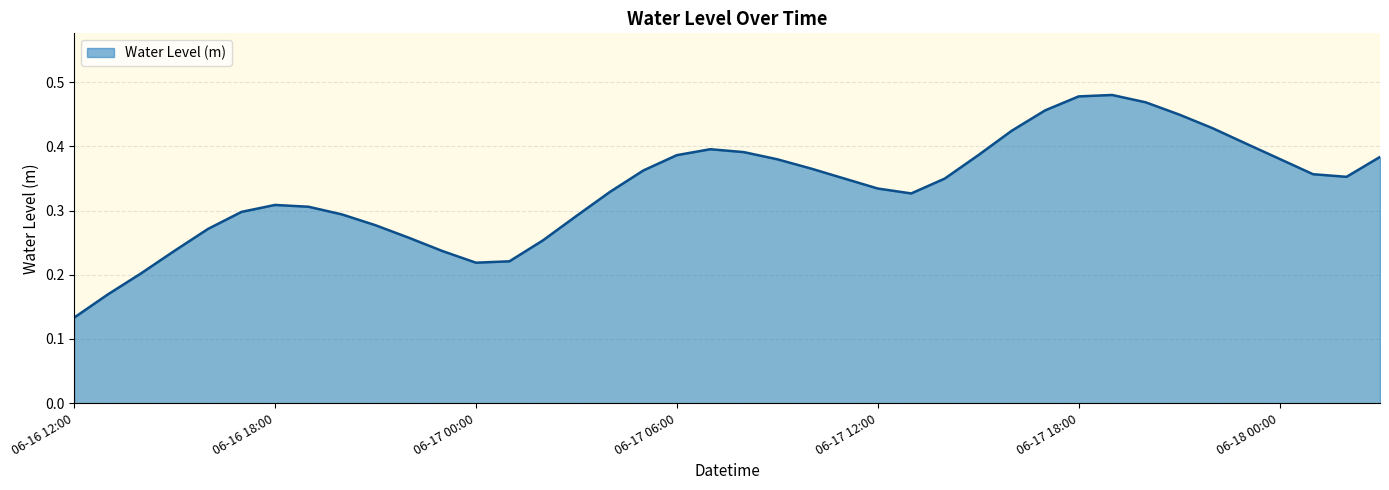

At which category does the chart reach its minimum across all series?

06-16 12:00